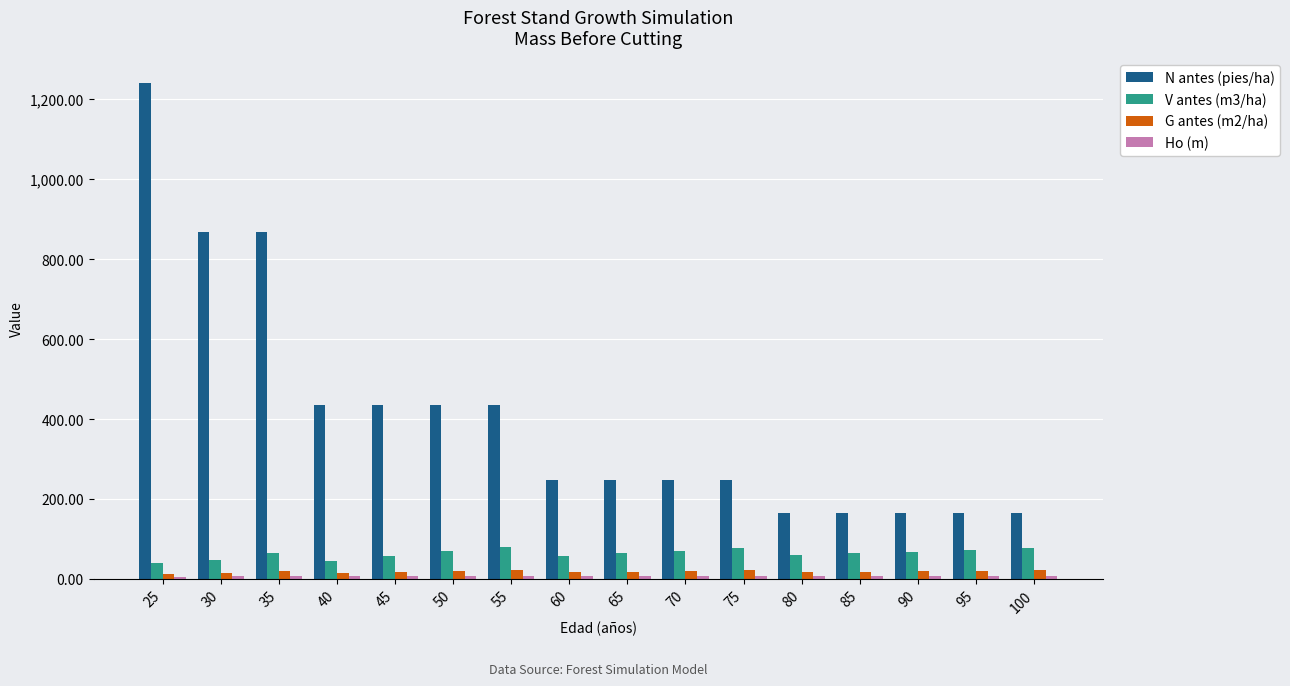

True or false: N antes (pies/ha) has a value of 386.1 at 70.

False